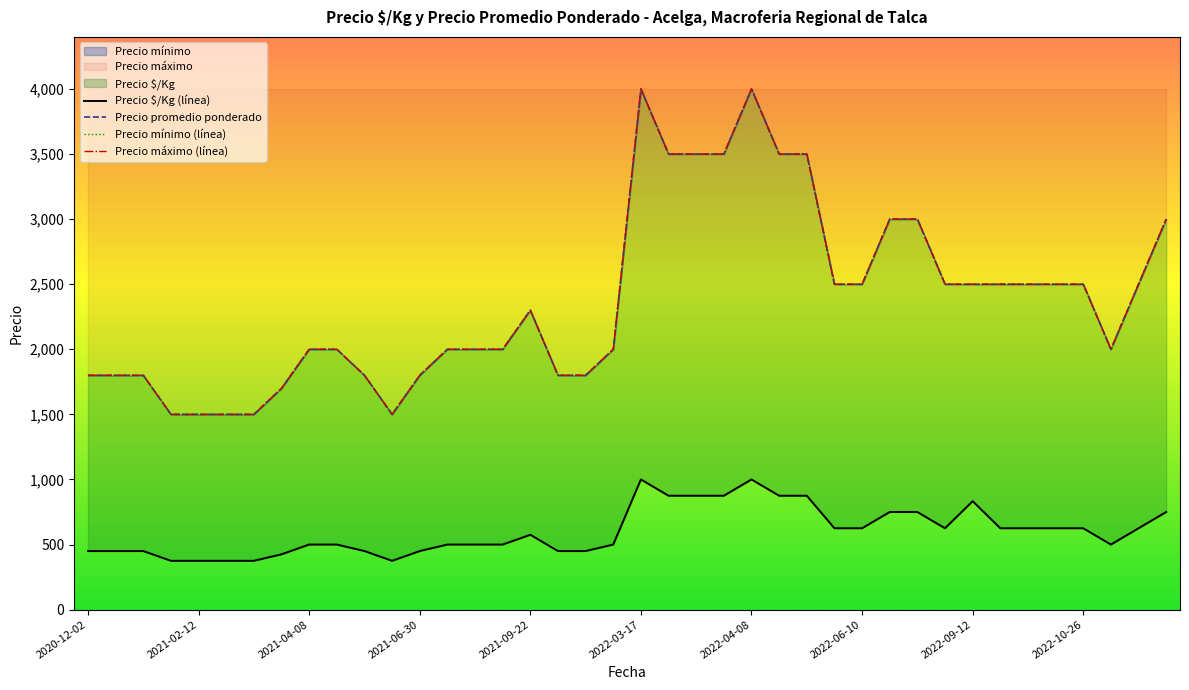

Does the chart have visible grid lines?

No